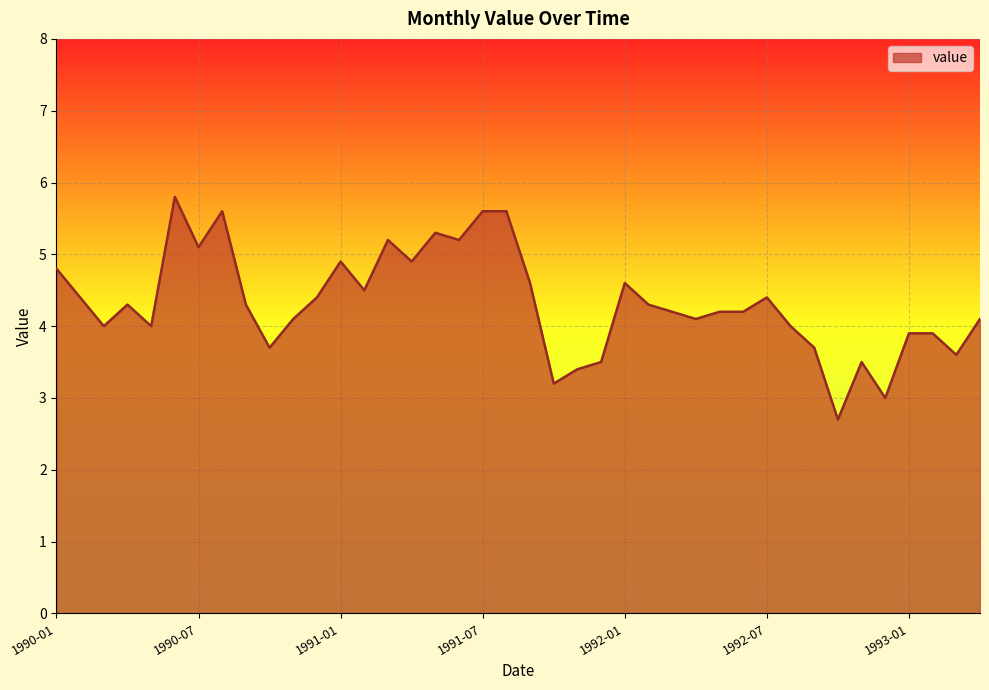

What is the greatest value displayed?

5.8